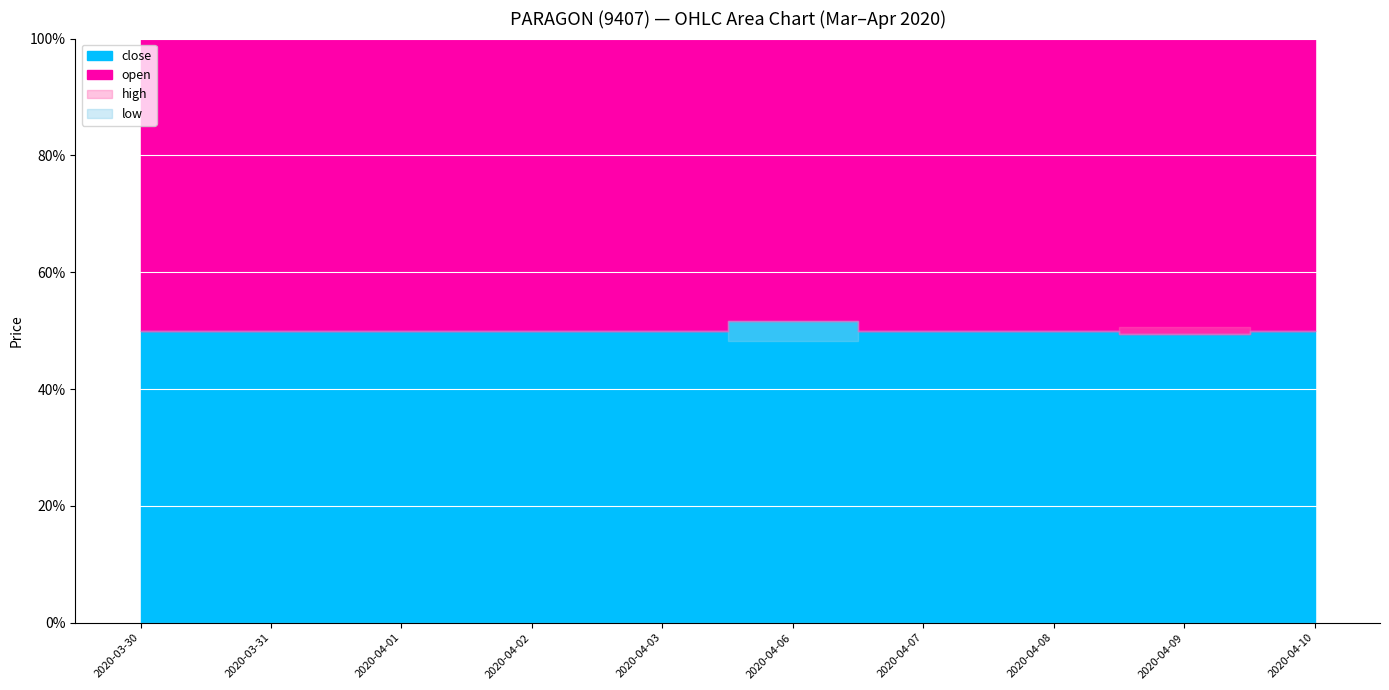

True or false: close and open intersect in this chart.

False